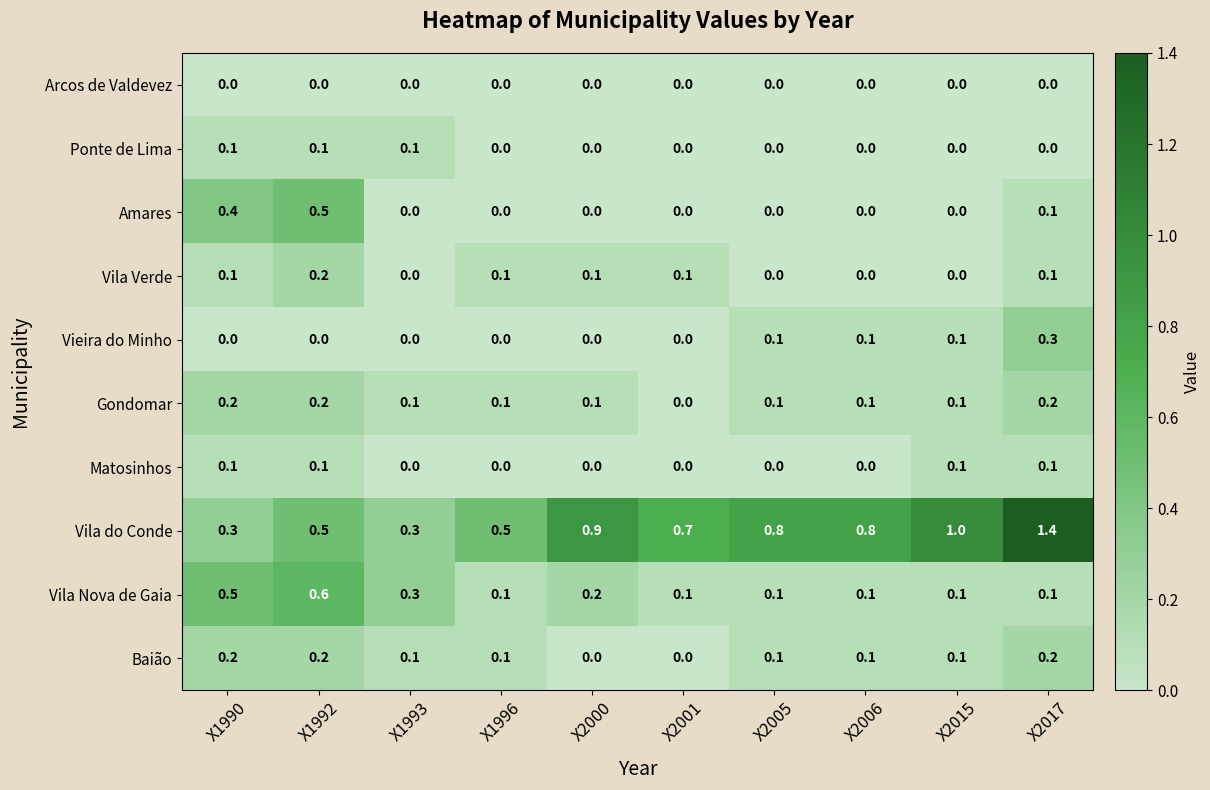

At how many categories does at least one series exceed 0?

10